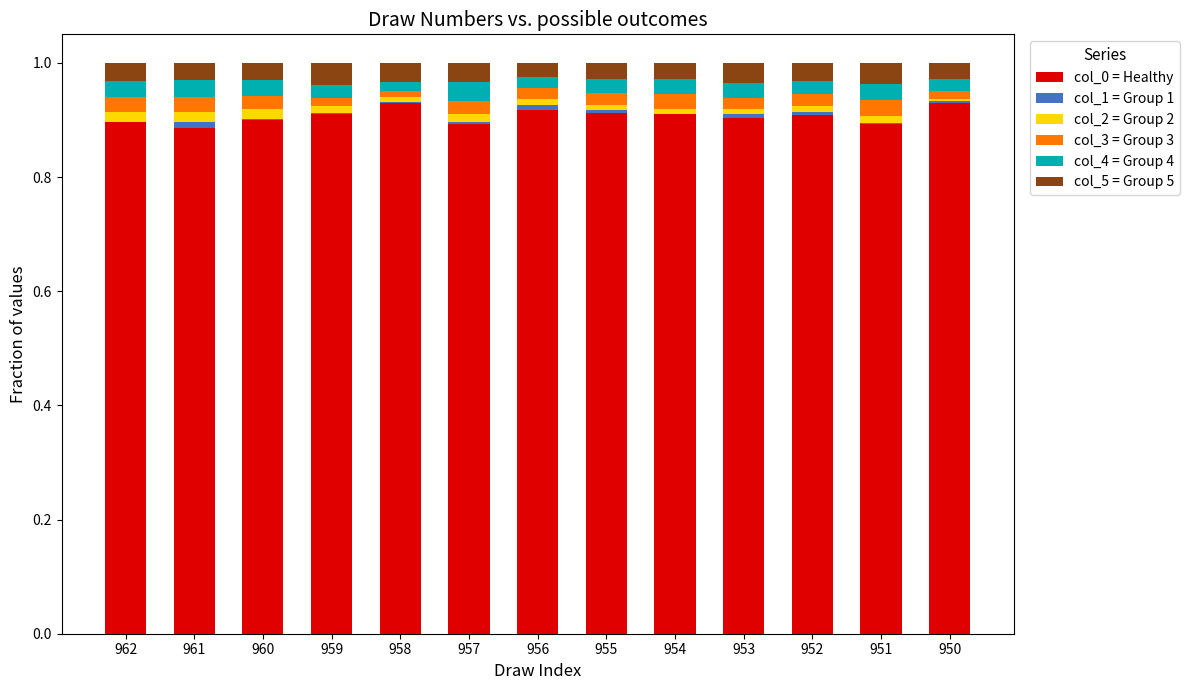

What is the sum of all col_0 = Healthy values?

11.8